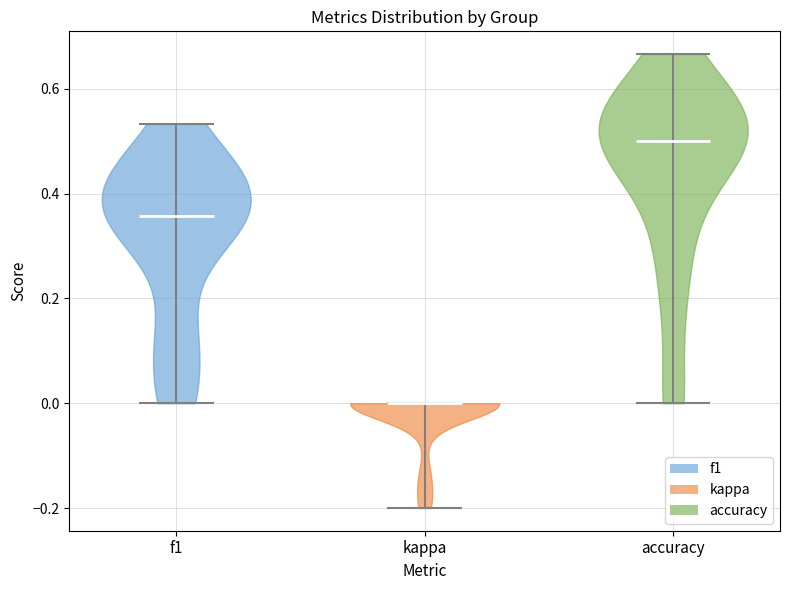

What is the highest point the violin for kappa reaches on the y-axis? The values are not printed on the chart, so give them approximately, as read against the axis.

0.00